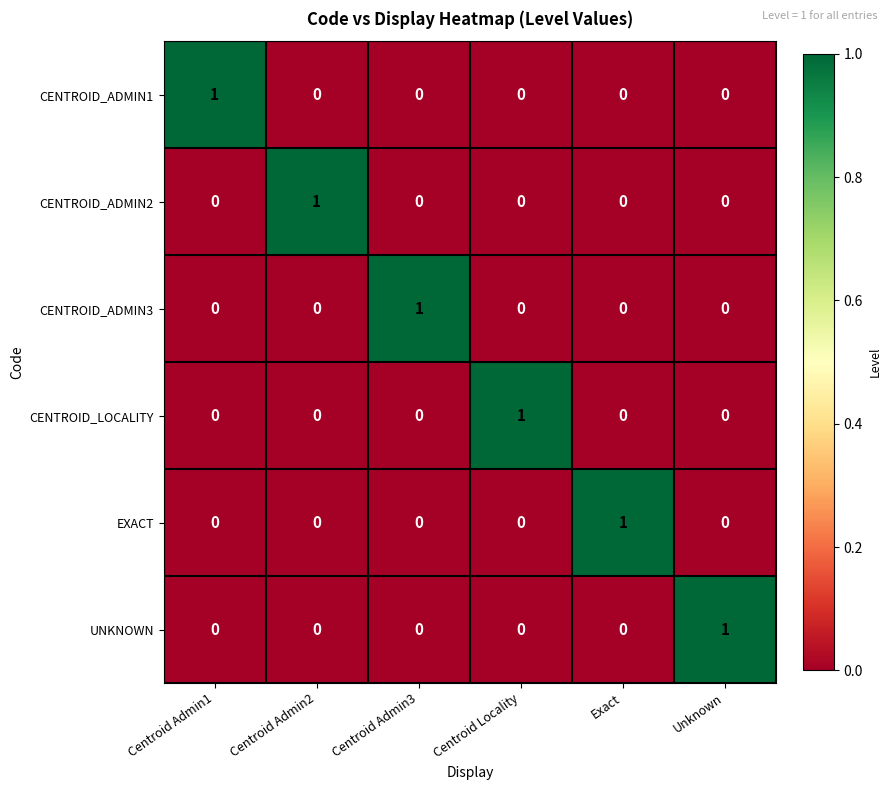

At which label does UNKNOWN reach its peak?

Unknown